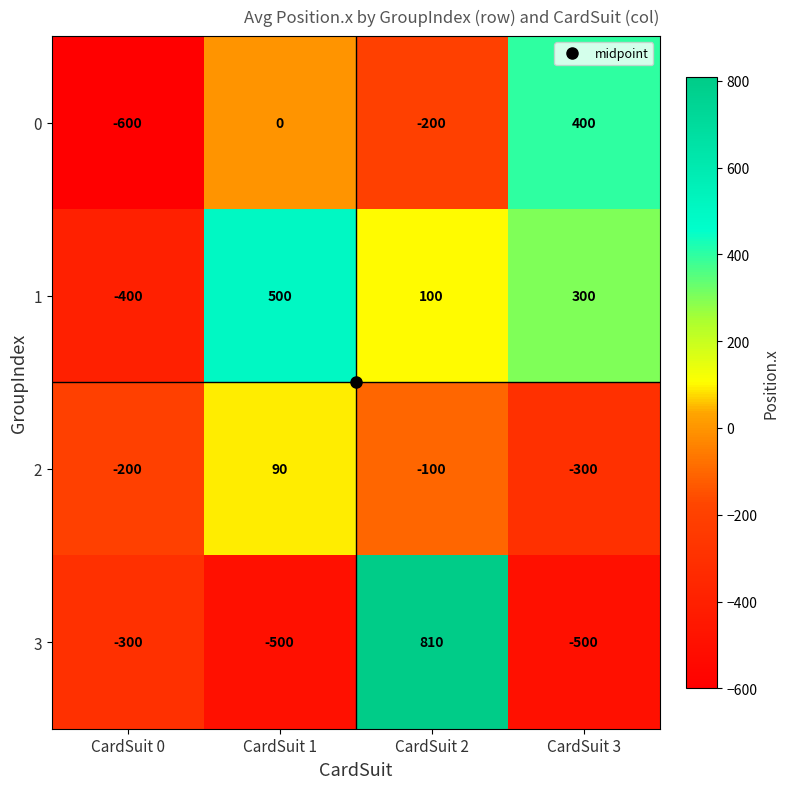

What is the lowest value of the 3 series?

-500